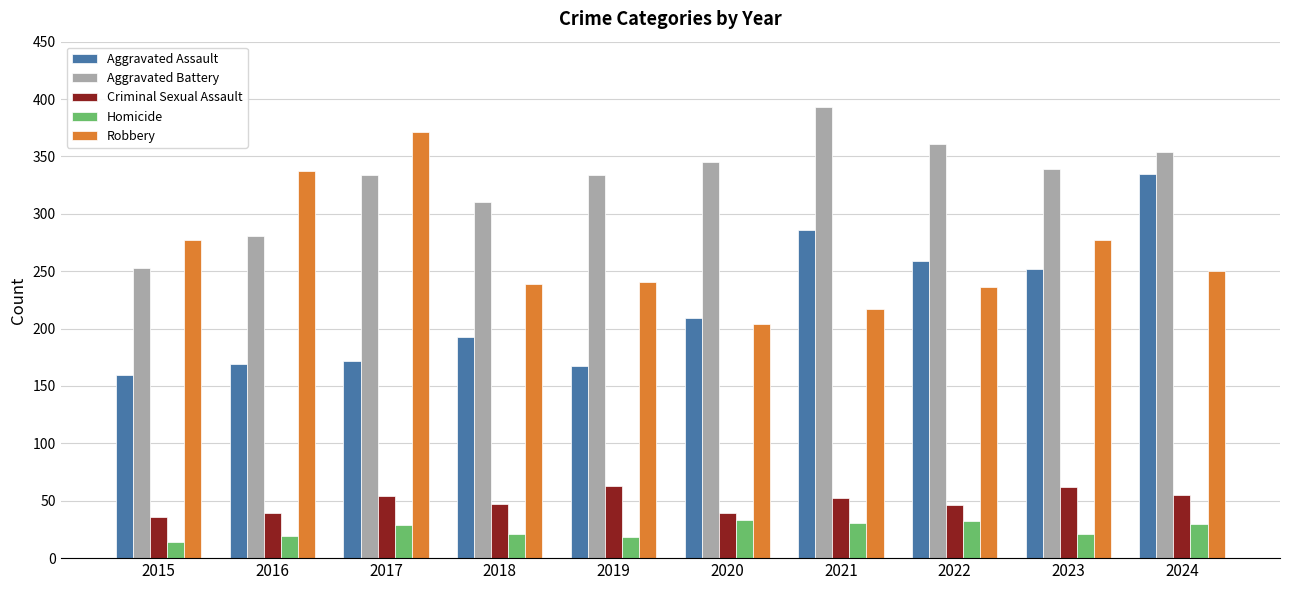

Rank the series at 2023 from lowest to highest value.

Homicide, Criminal Sexual Assault, Aggravated Assault, Robbery, Aggravated Battery